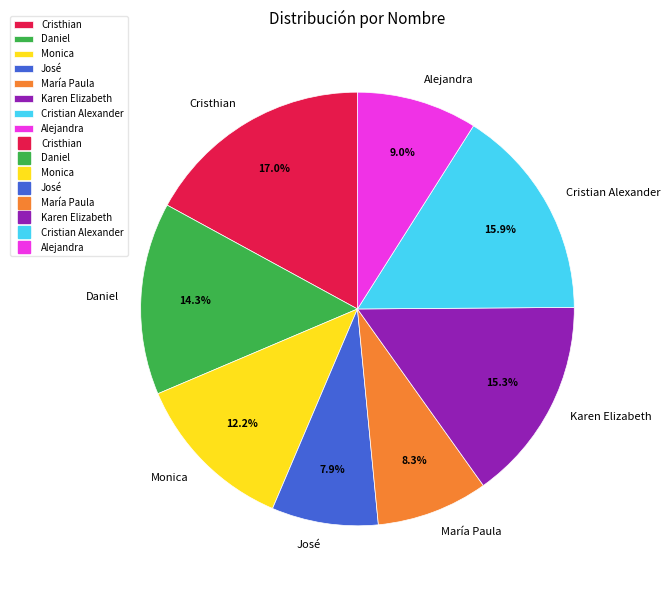

What is the ratio of the value at Monica to the value at María Paula?

1.5